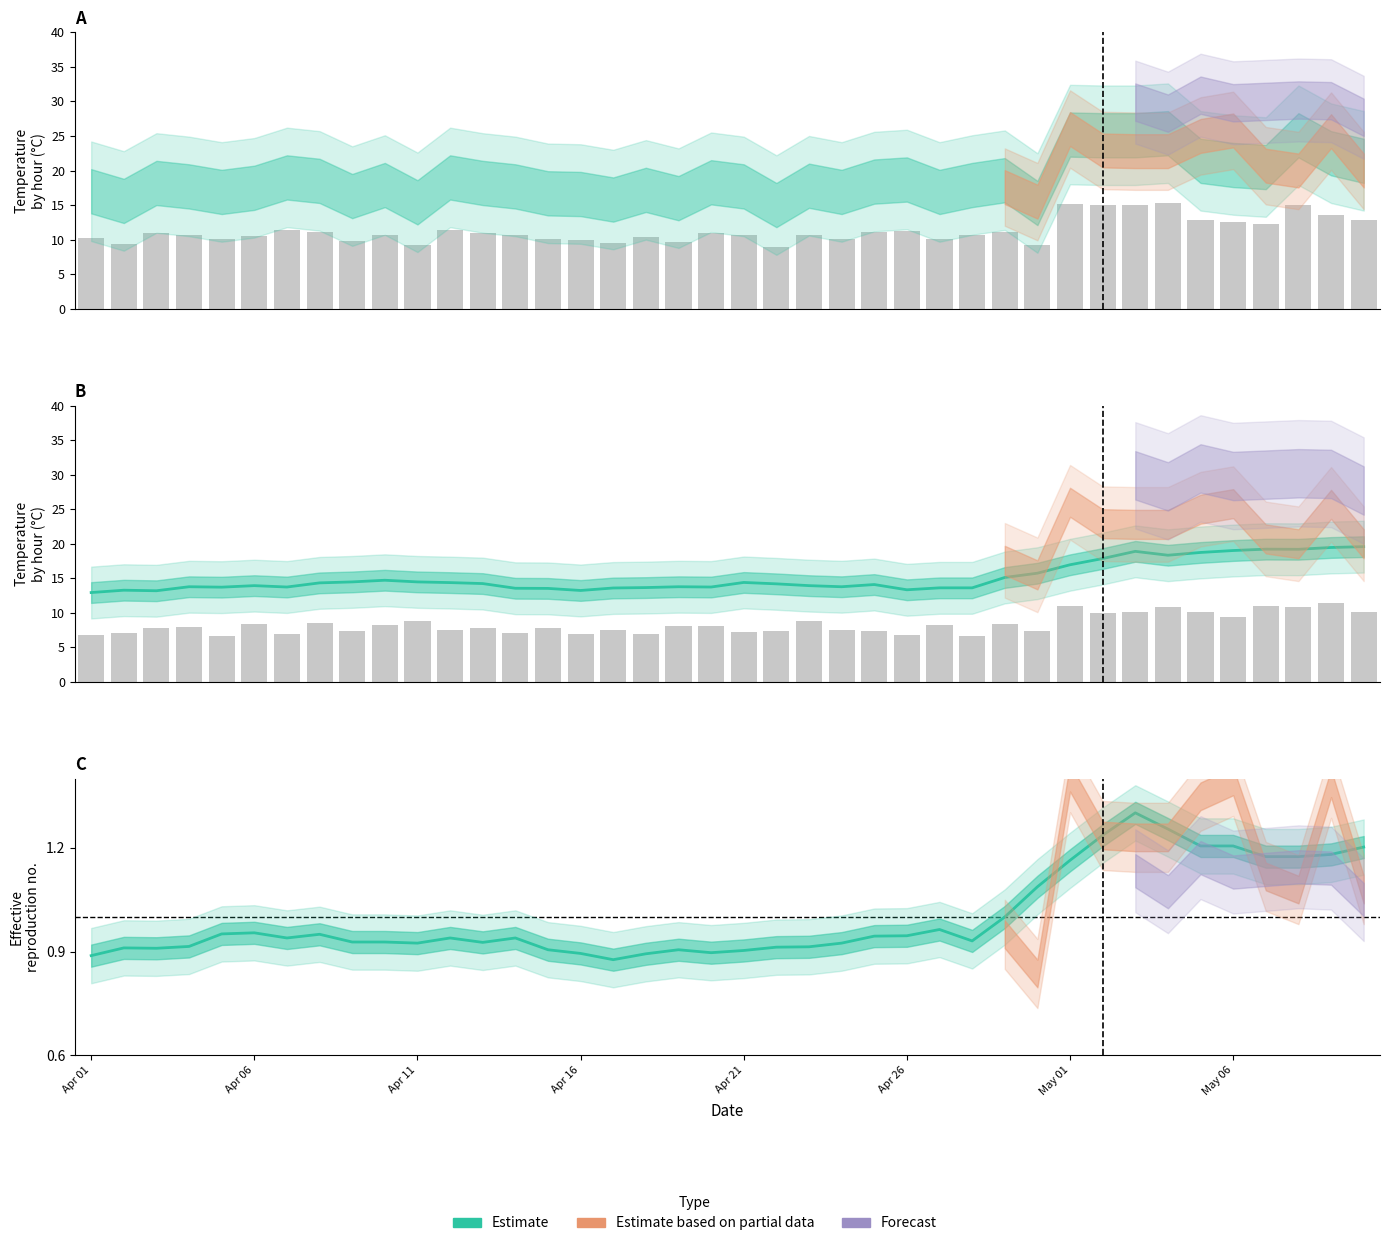

What is the label of the 22nd bar from the right?

18